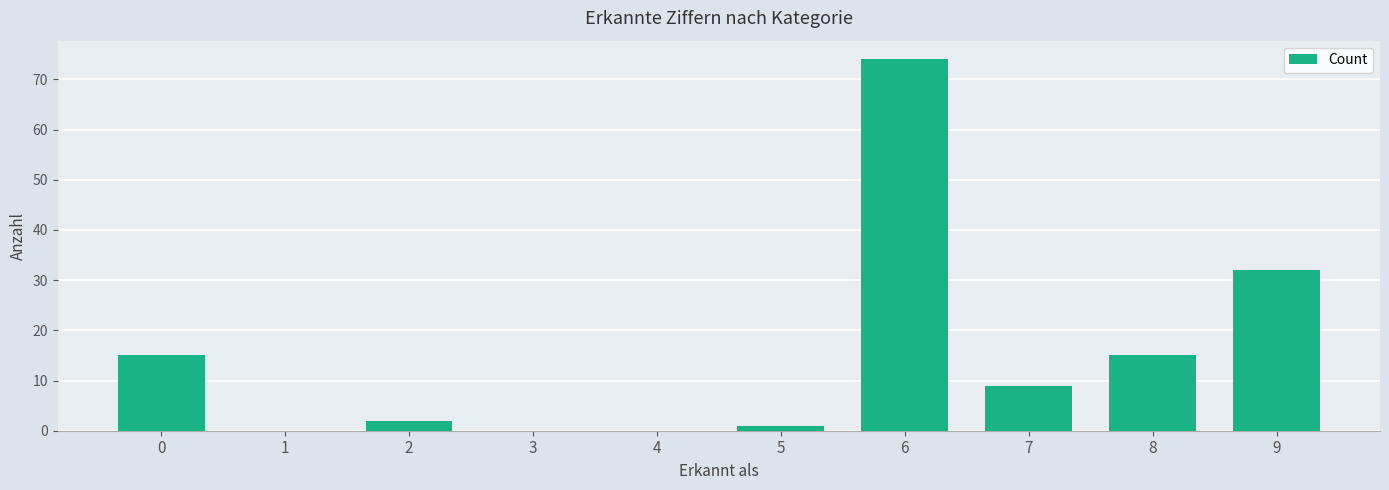

What is the approximate value at 0?

15